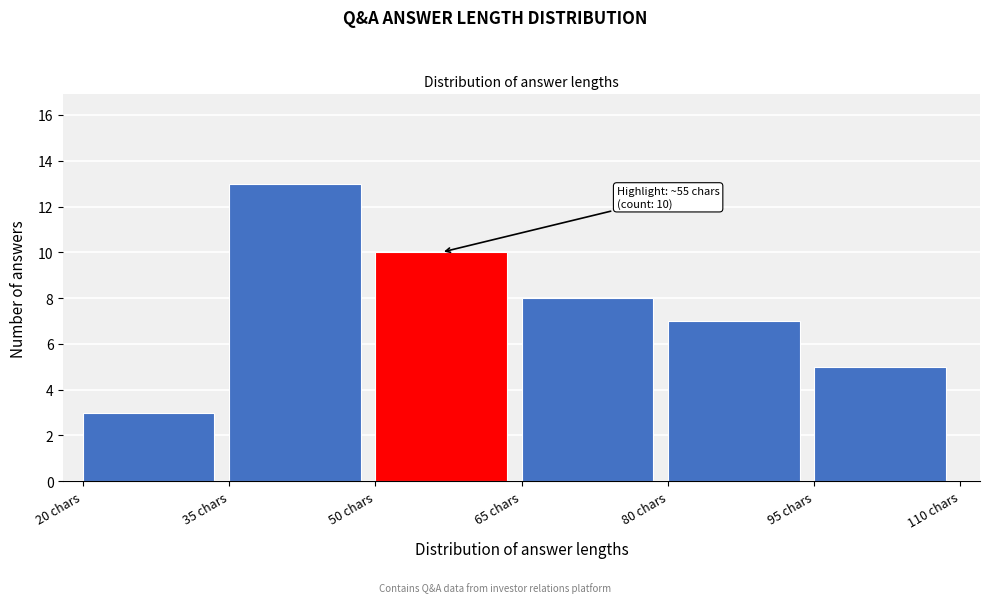

Over which range of the x-axis is the bar tallest?

35 to 50